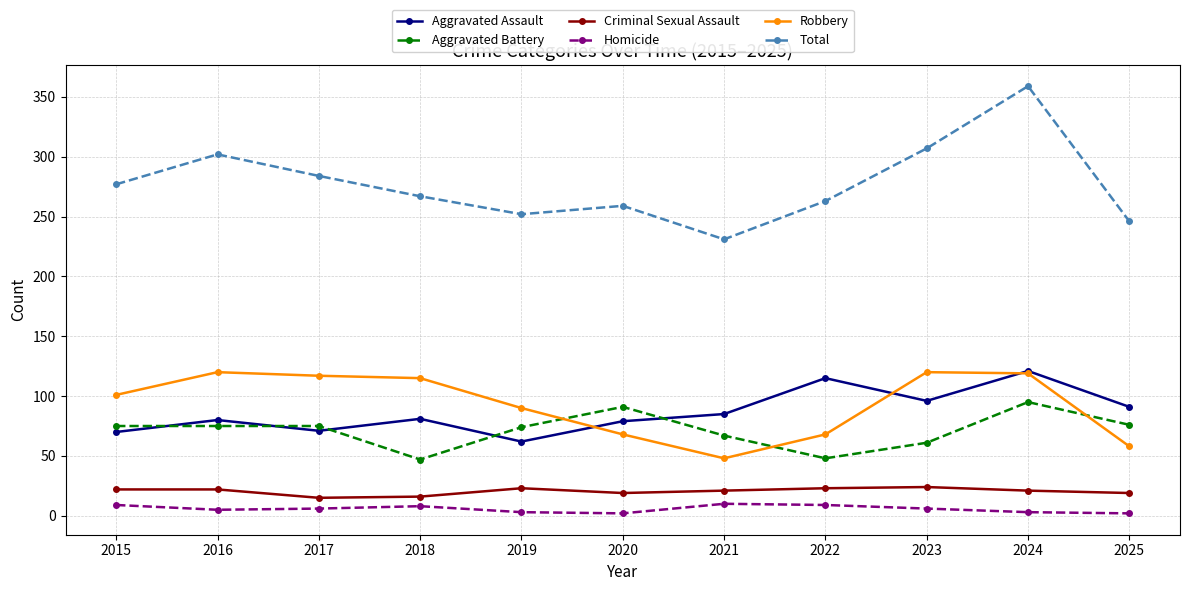

At how many categories does at least one series exceed 107?

11